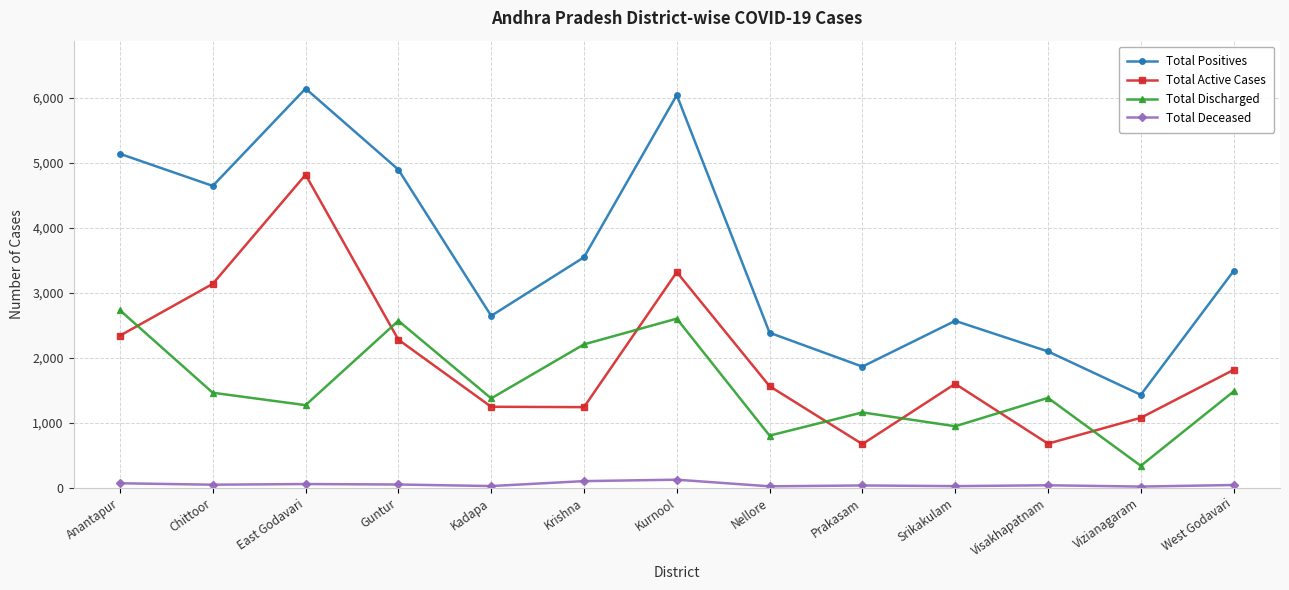

Which series has the largest range (max minus min)?

Total Positives